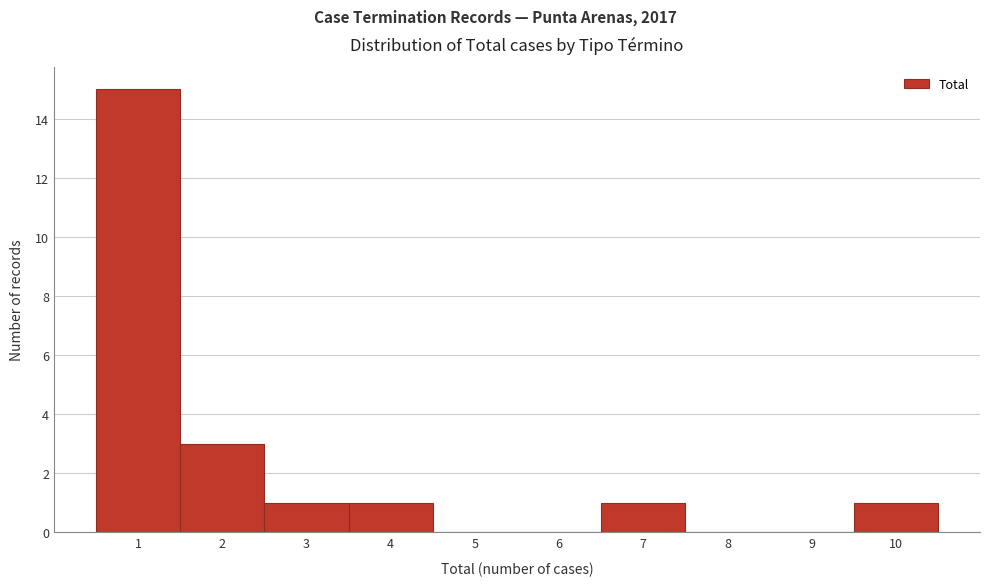

Reading left to right, transcribe this chart: for each bar, give the range it covers on the x-axis and its height. The values are not printed on the chart, so give them approximately, as read against the axis.

0.5 to 1.5: 15
1.5 to 2.5: 3
2.5 to 3.5: 1
3.5 to 4.5: 1
4.5 to 5.5: 0
5.5 to 6.5: 0
6.5 to 7.5: 1
7.5 to 8.5: 0
8.5 to 9.5: 0
9.5 to 10.5: 1